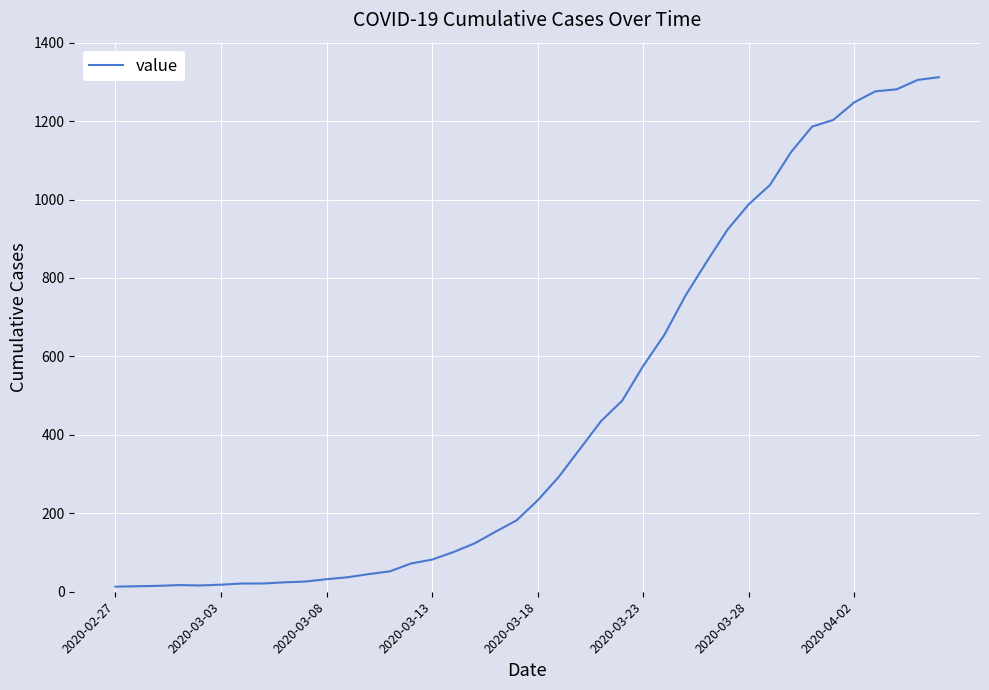

Is this an area chart (filled region under the line)?

No